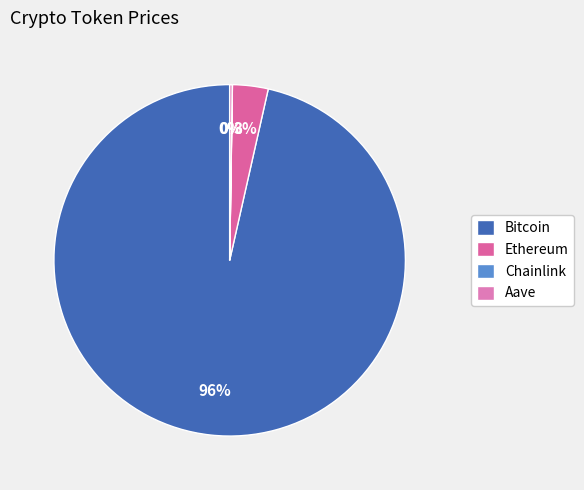

What is the change in value from Bitcoin to Ethereum?

-112038.9